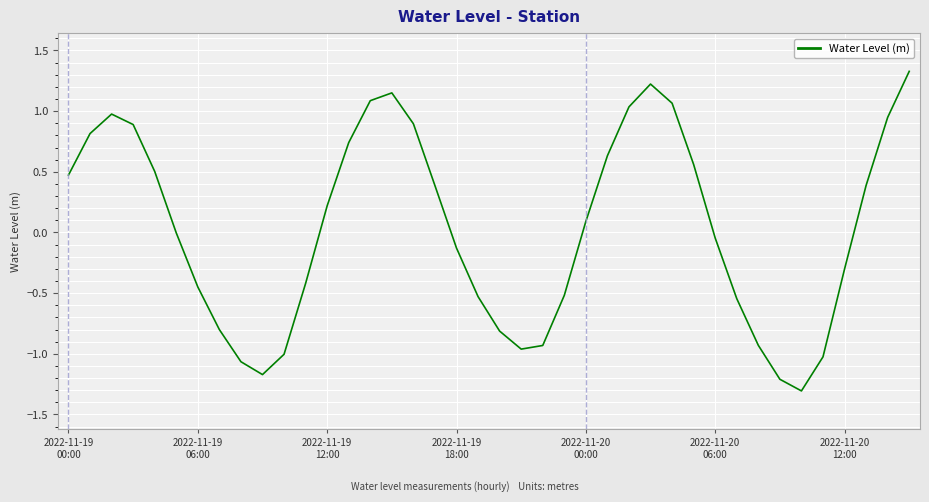

What is the greatest value displayed?

1.3